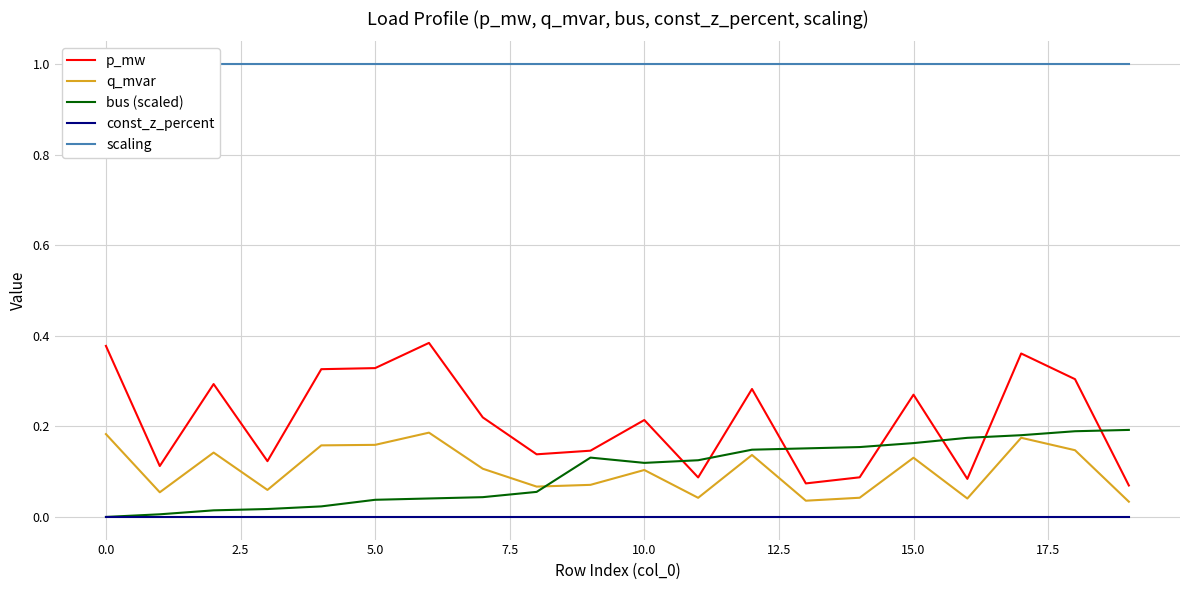

Is it true that p_mw equals 0.2 at 5.0?

False